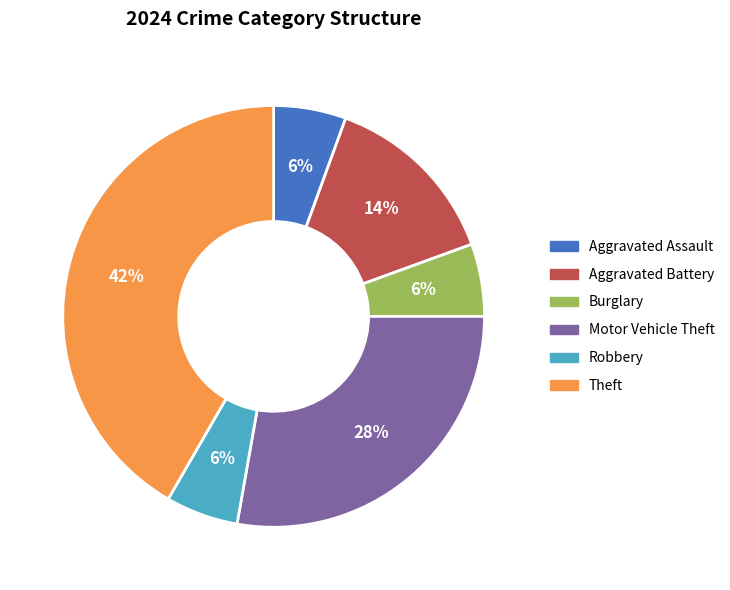

Is there any slice that represents more than half of the pie?

No